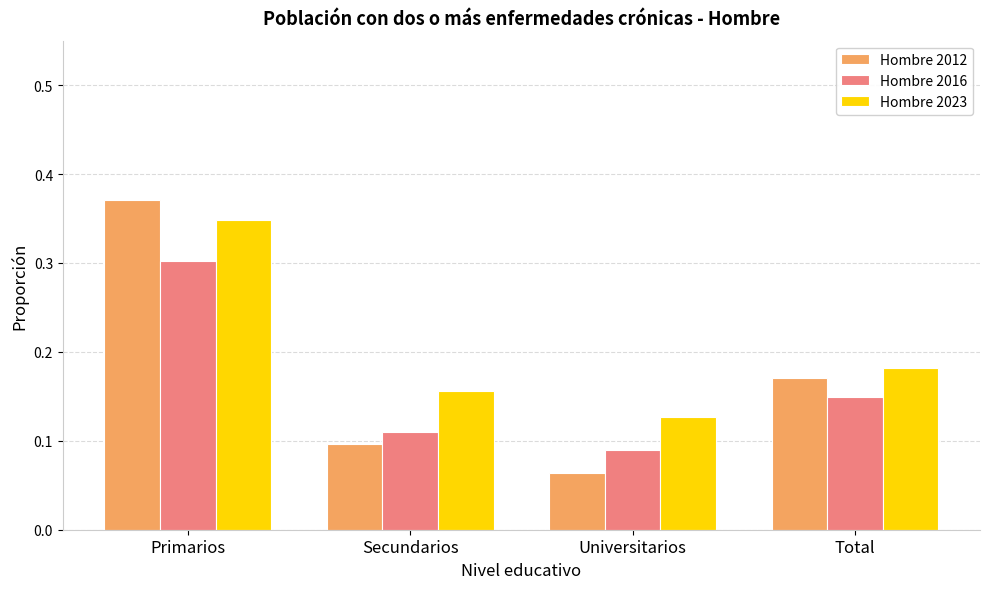

Is it true that Hombre 2012 equals 0.1 at Secundarios?

True